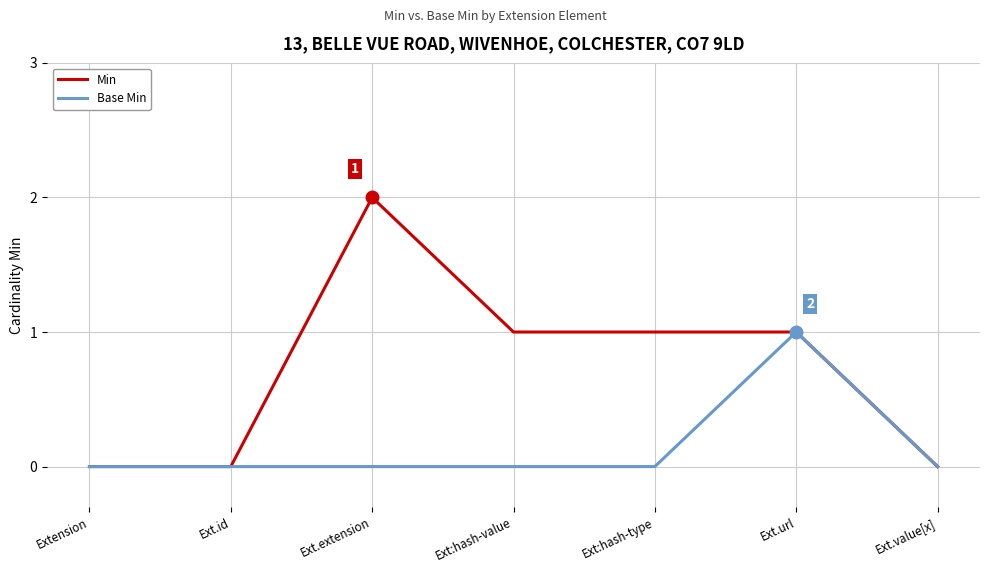

Which series changed the most between Ext.extension and Ext:hash-type?

Min